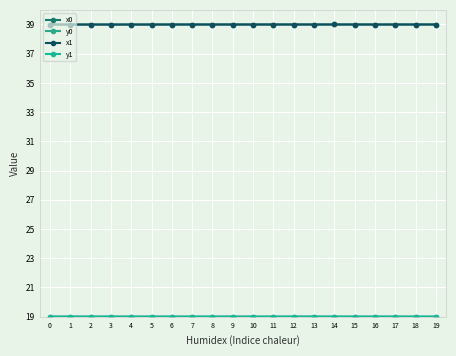

What is the value of the y1 point at the 19th from the left?

19.0